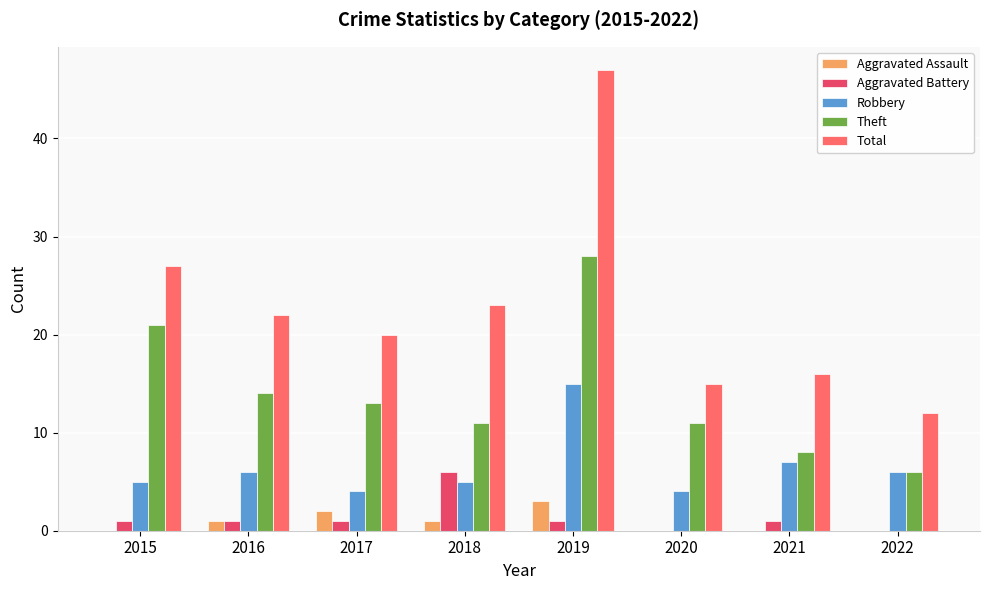

Where does the Total series first go above 22?

2015